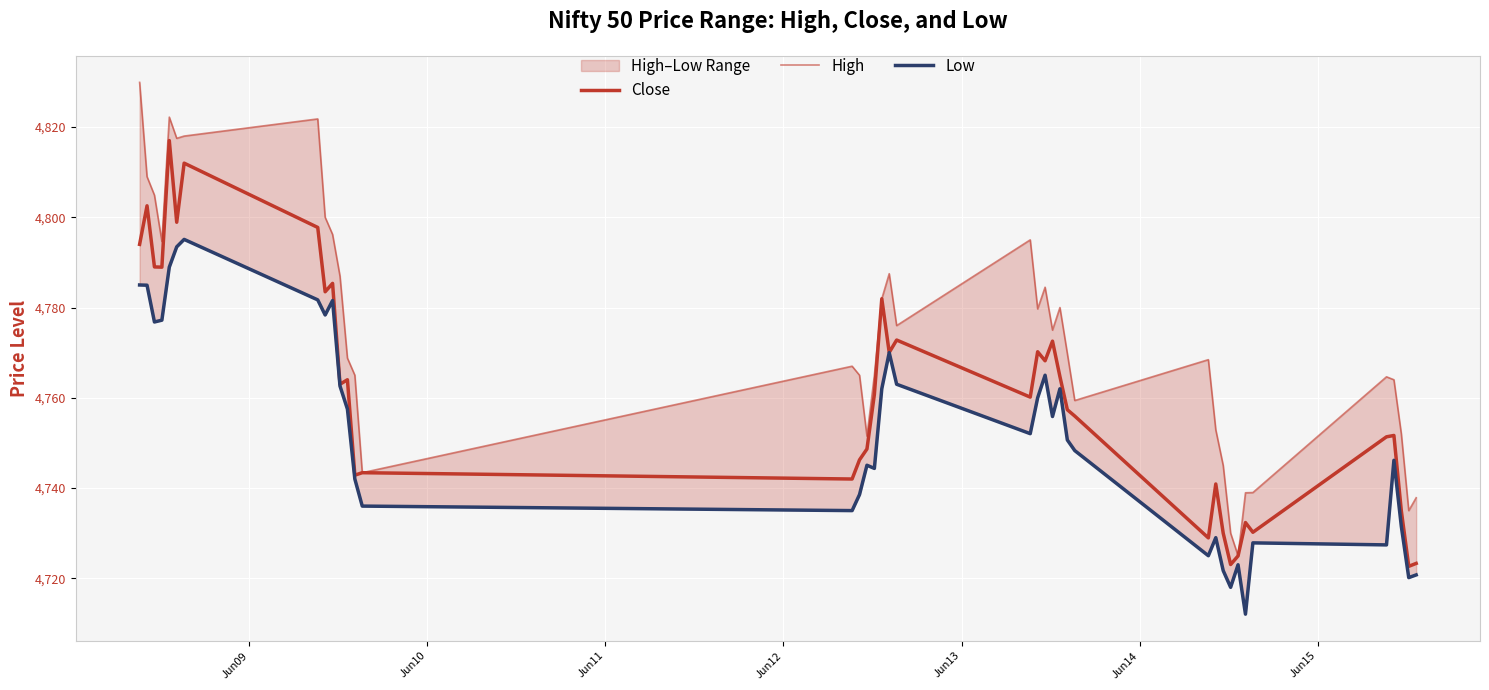

What is the minimum value for Close?

4722.6